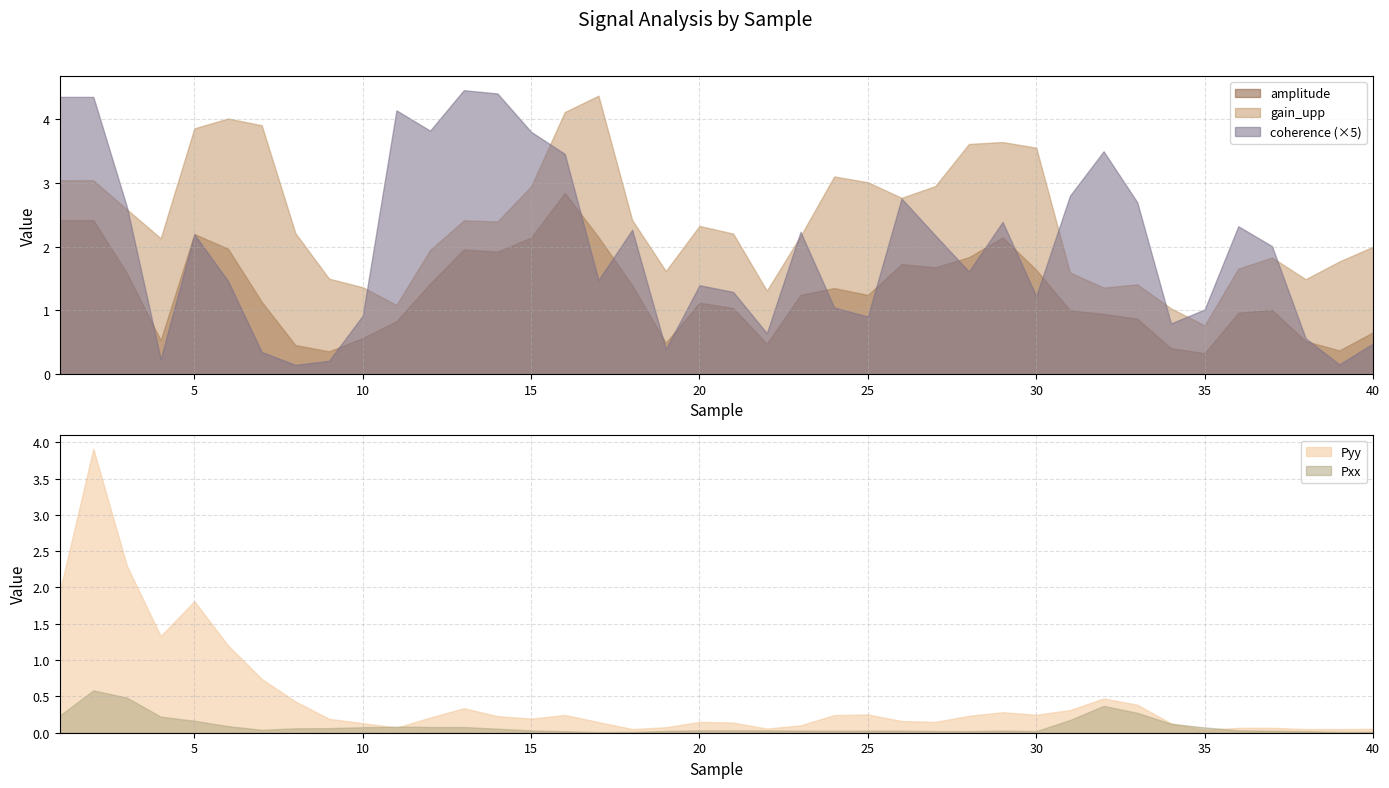

What are all the series names shown in the legend?

amplitude, gain_upp, coherence, Pyy, Pxx